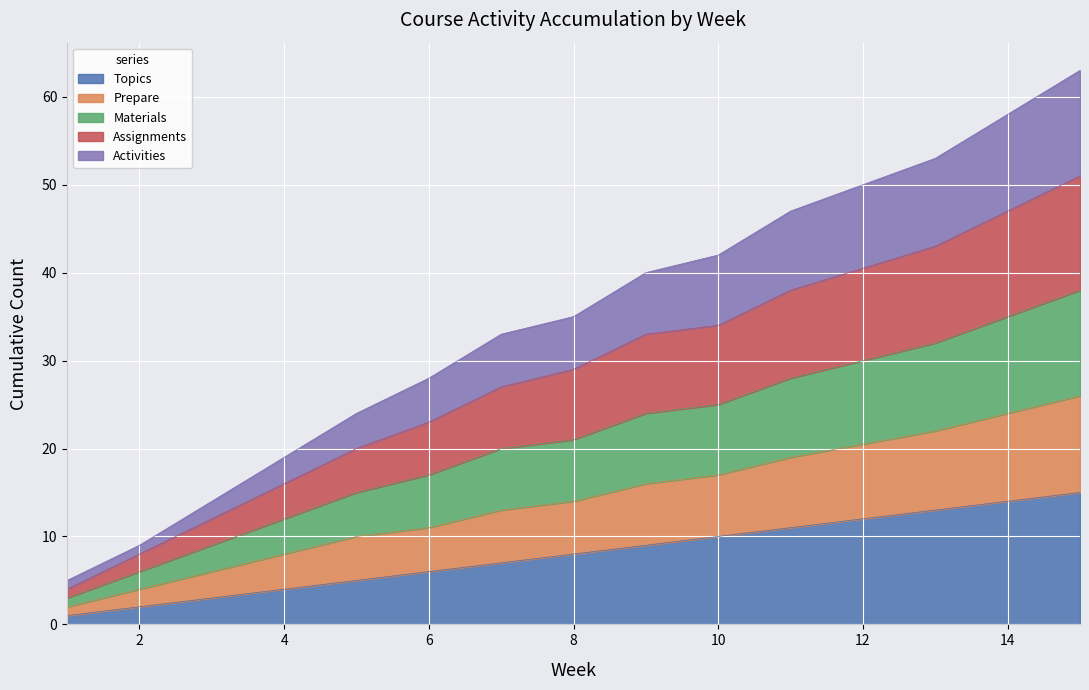

How many lines are shown in the chart?

5